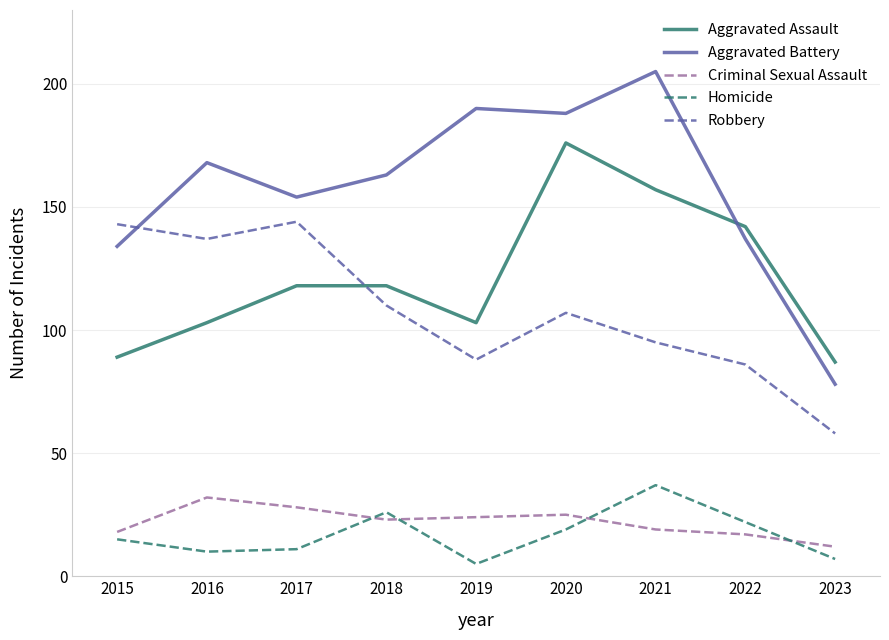

How many values in the Robbery series are below 107?

4